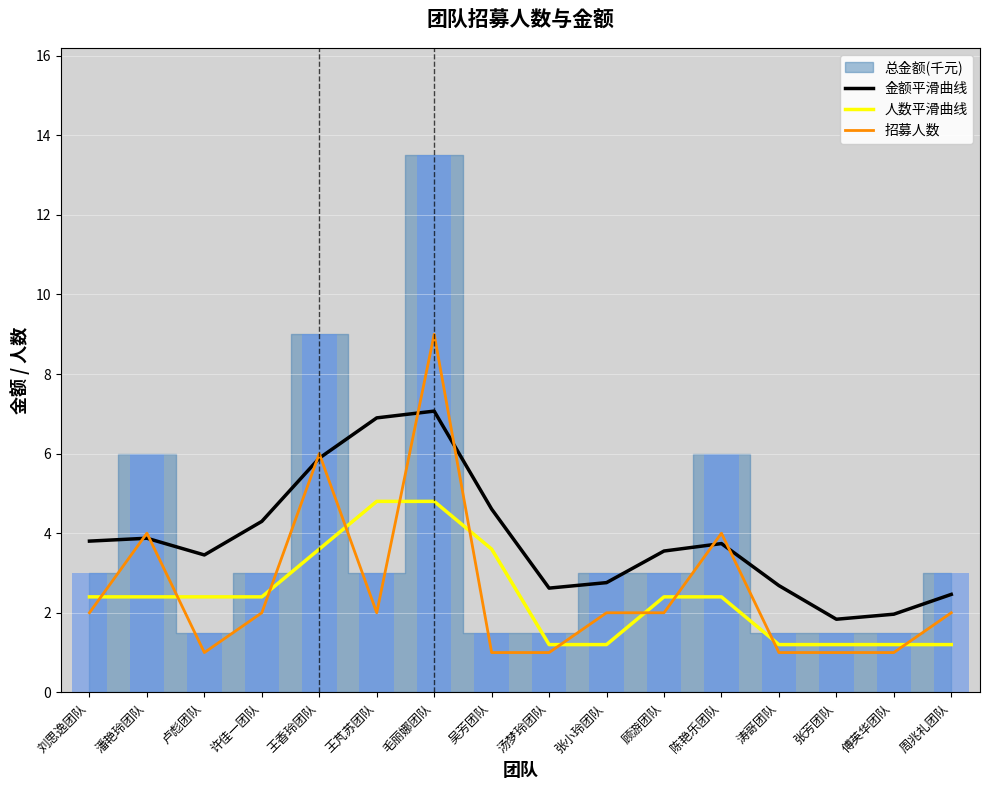

What position from the right is 汤梦玲团队?

8